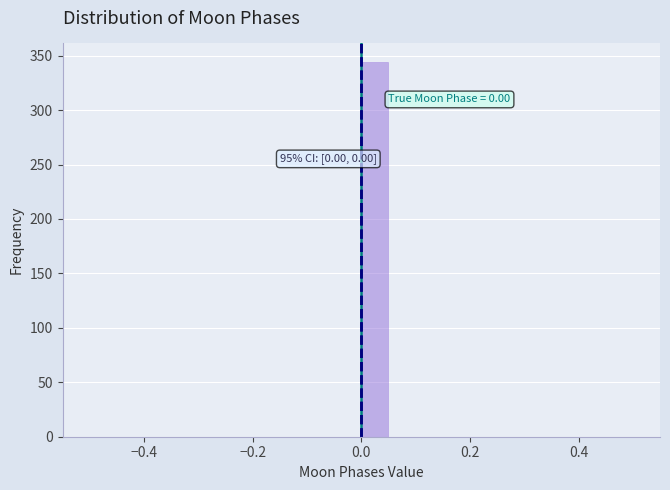

Around what value on the x-axis is the tallest bar? Give the approximate position of its centre, as read against the axis.

0.02